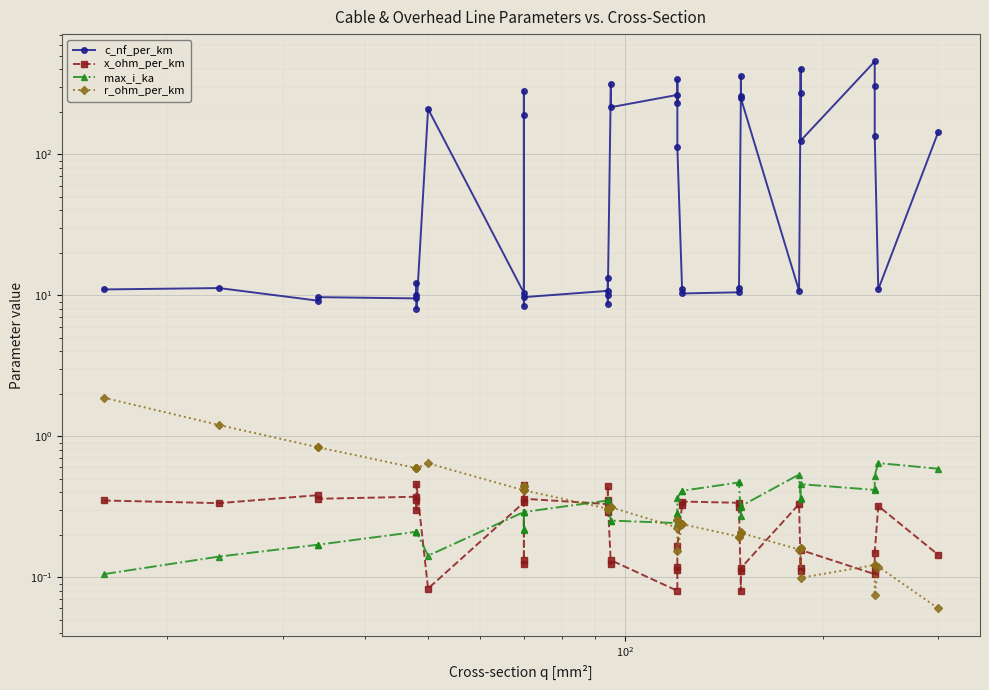

What are all the series names shown in the legend?

c_nf_per_km, x_ohm_per_km, max_i_ka, r_ohm_per_km